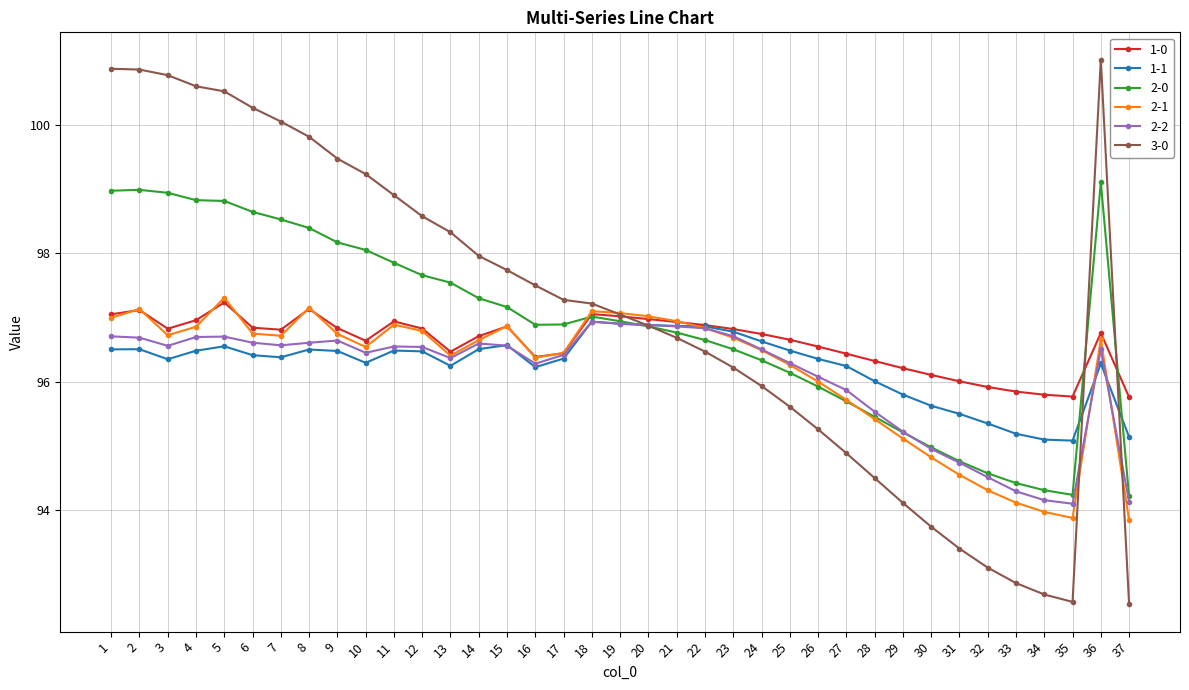

True or false: 3-0 and 2-1 cross at least once.

True